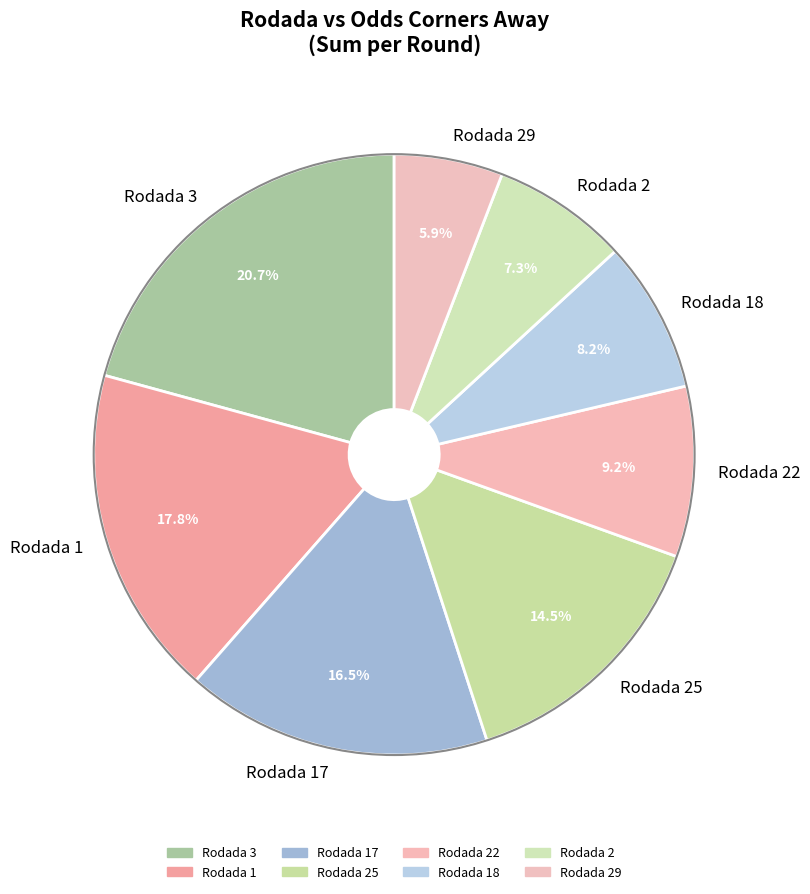

Is there a majority slice in this chart?

No